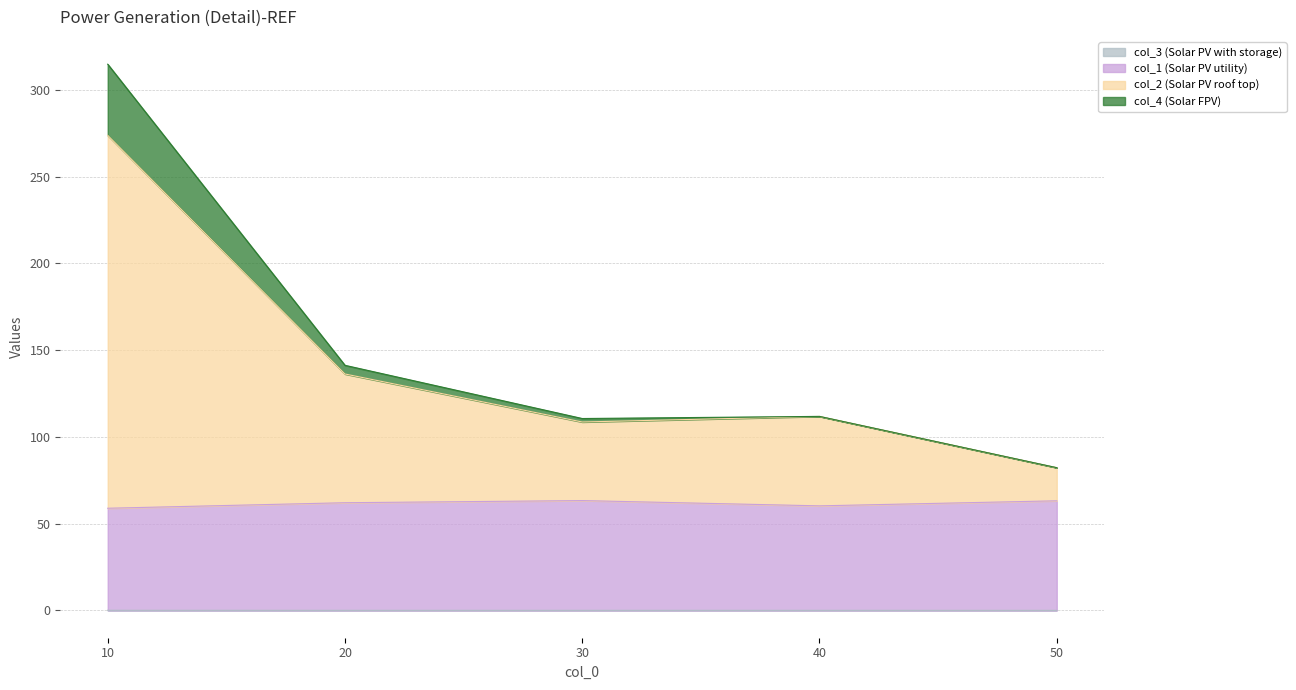

Where is the first local minimum for col_4?

30